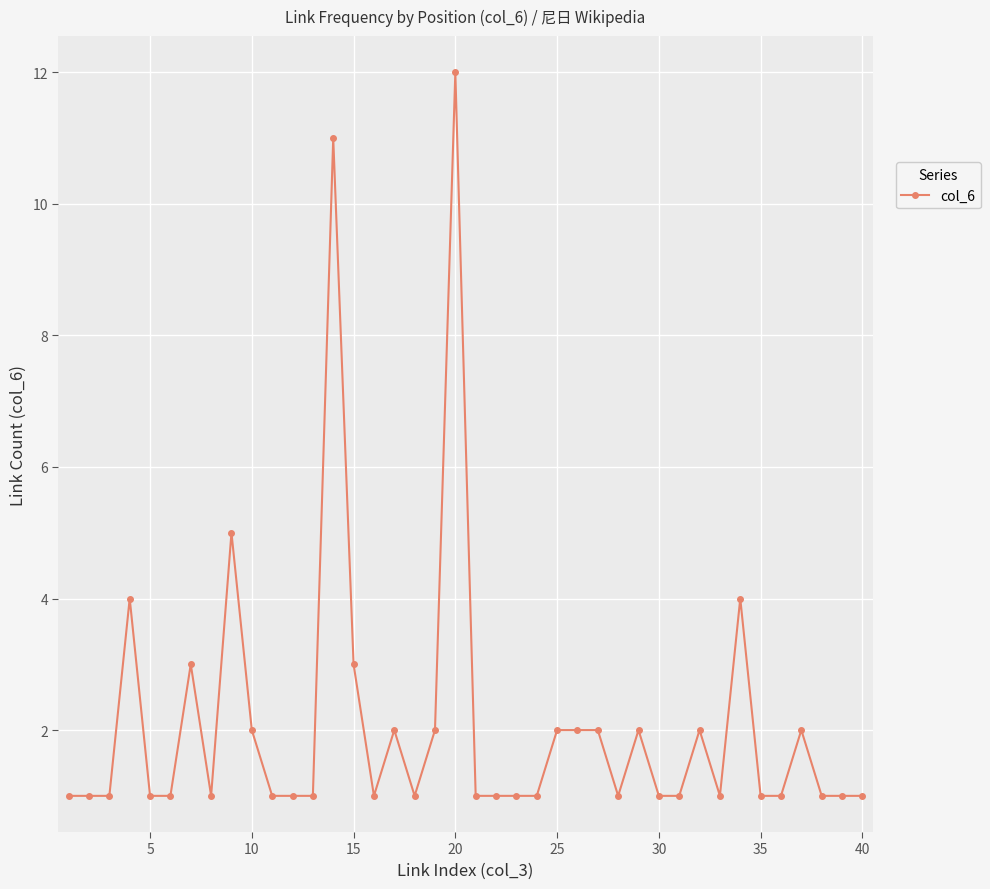

What is the difference between the second highest and minimum values?

10